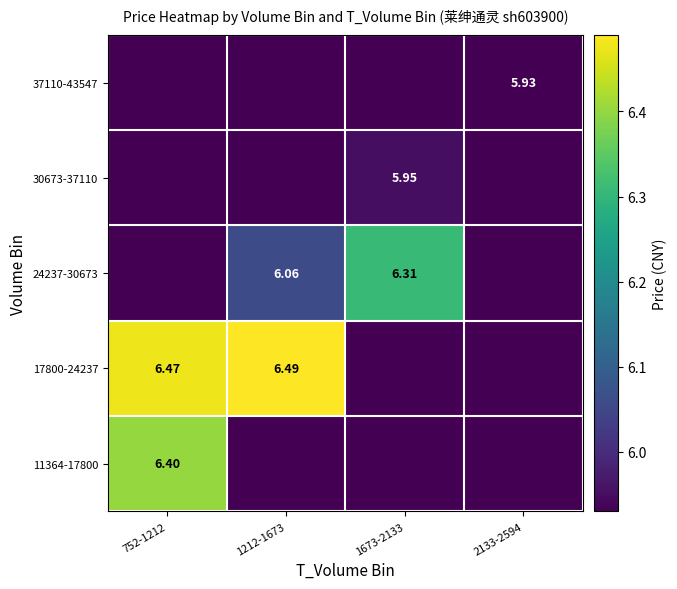

Rank the series by their maximum value, from lowest to highest.

37110-43547, 30673-37110, 24237-30673, 11364-17800, 17800-24237